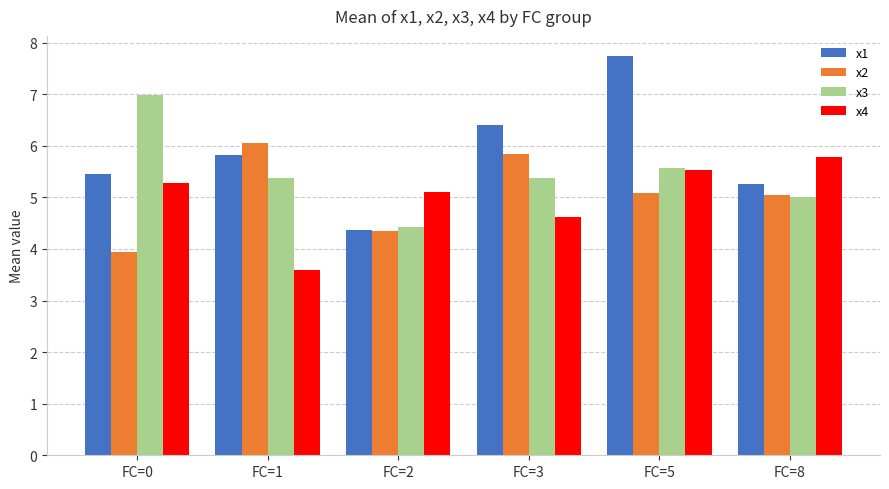

Is it true that x1 equals 3.2 at FC=3?

False